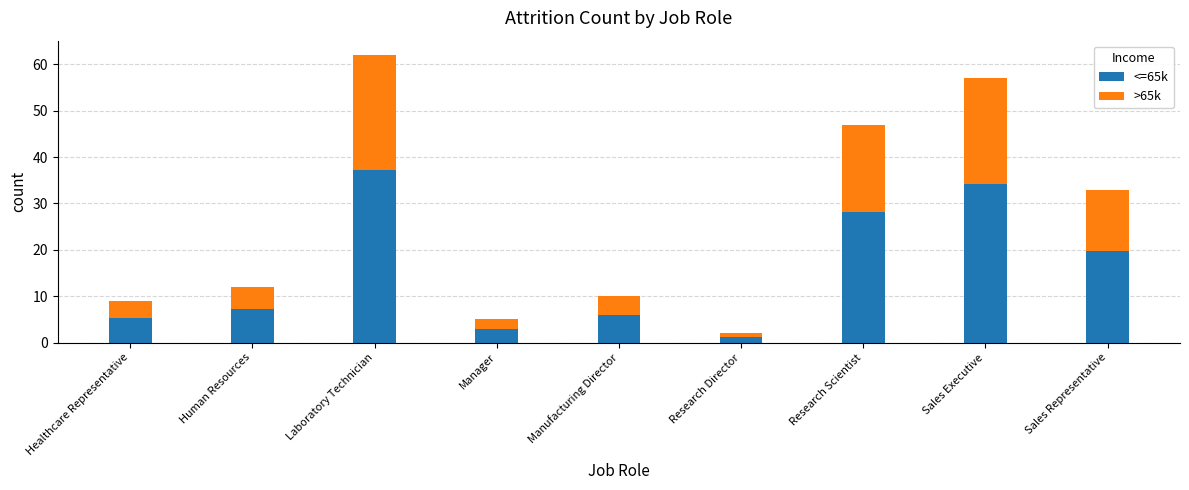

True or false: <=65k has a value of 6.0 at Manufacturing Director.

True